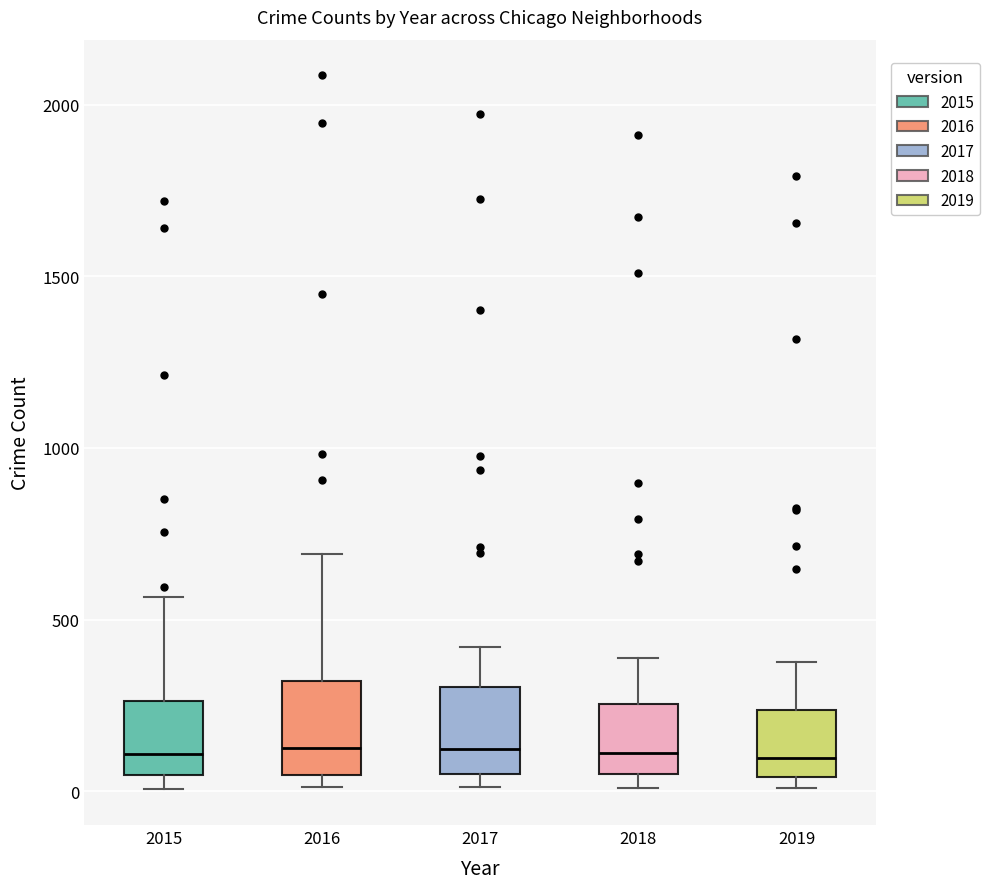

Where does the median line of the box at x = 2017 sit on the y-axis? The values are not printed on the chart, so give them approximately, as read against the axis.

100